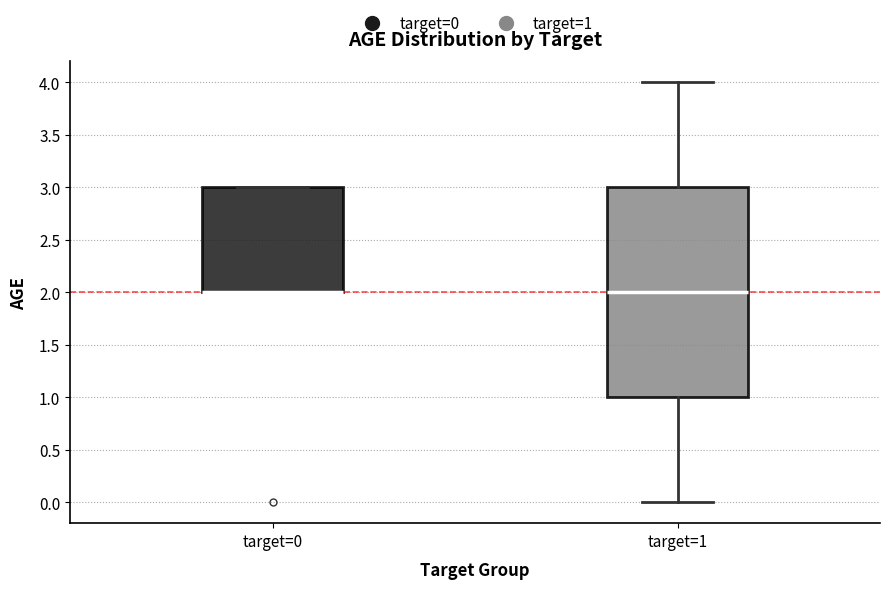

Reading left to right, transcribe this box plot: for each box, give where its median line is, the range the box spans, and where its two whiskers end, as read against the y-axis. The values are not printed on the chart, so give them approximately, as read against the axis.

target=0: median 2 (drawn on the box's lower edge), box 2 to 3, whiskers 2 to 3
target=1: median 2, box 1 to 3, whiskers 0 to 4